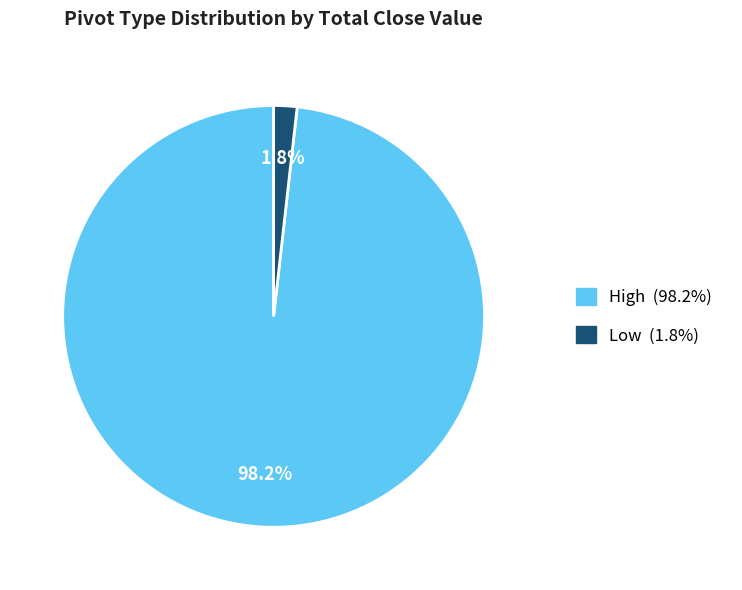

Between Low and High, which is larger?

High